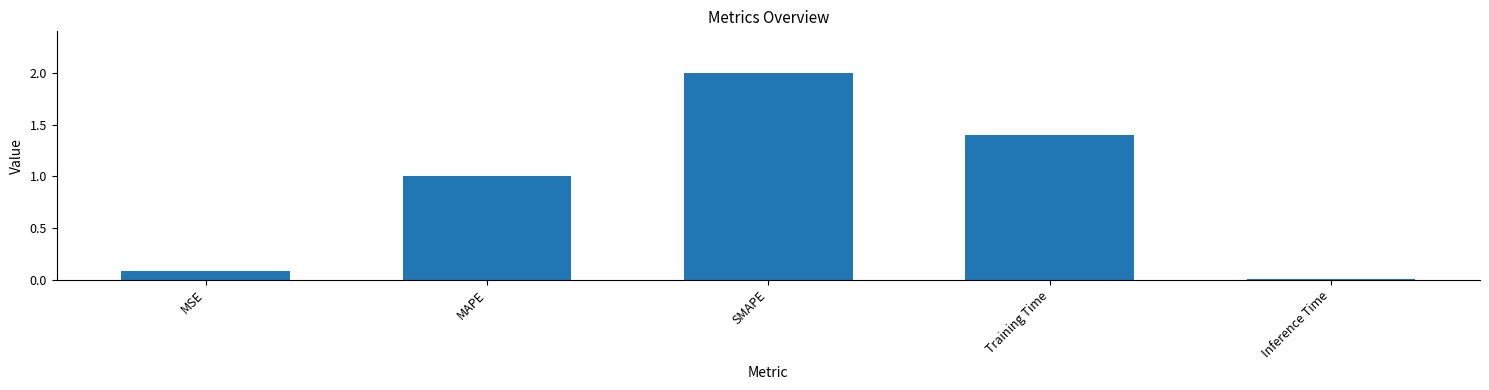

List the labels in order of value, largest first.

SMAPE, Training Time, MAPE, MSE, Inference Time